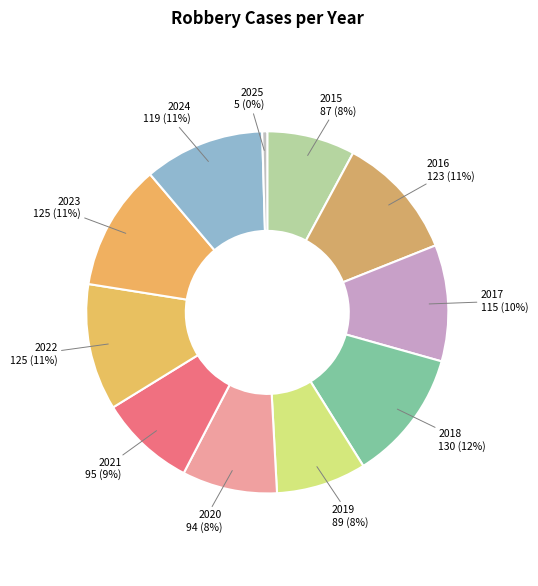

How many segments does this pie chart have?

11